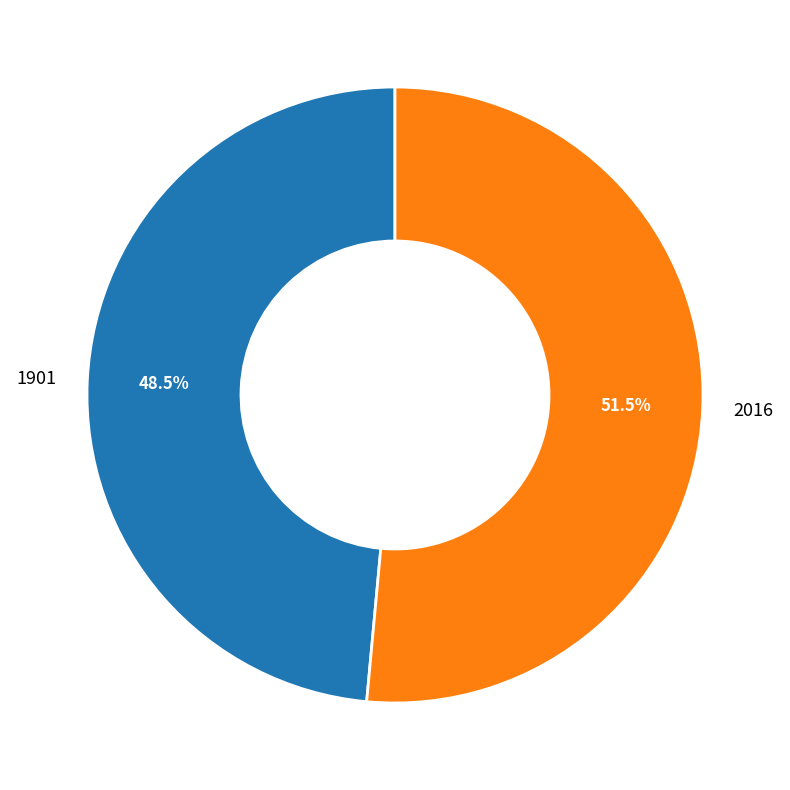

Which category has the smallest portion of the pie?

1901